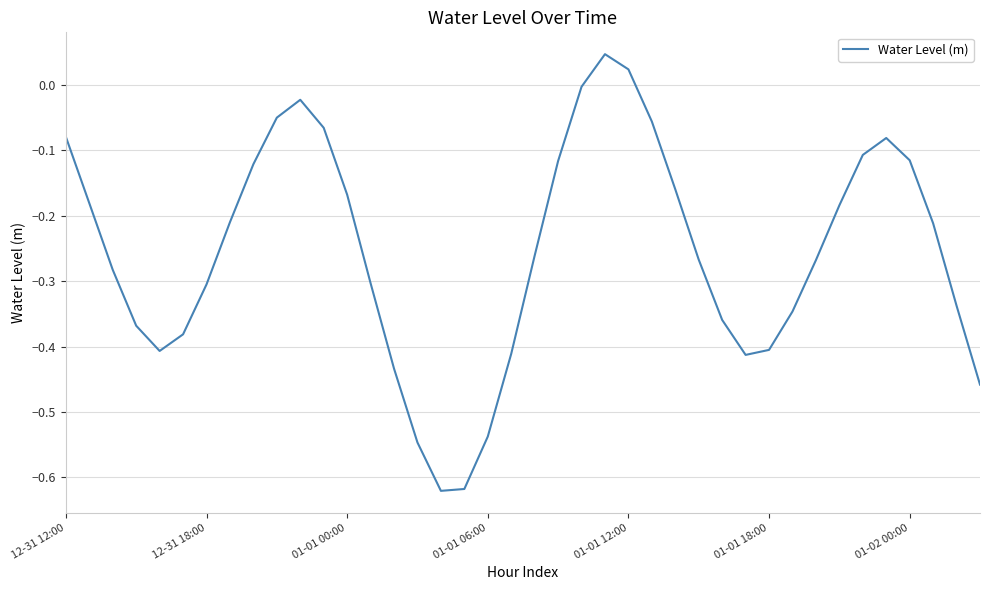

What is the difference between the maximum and minimum values?

0.7